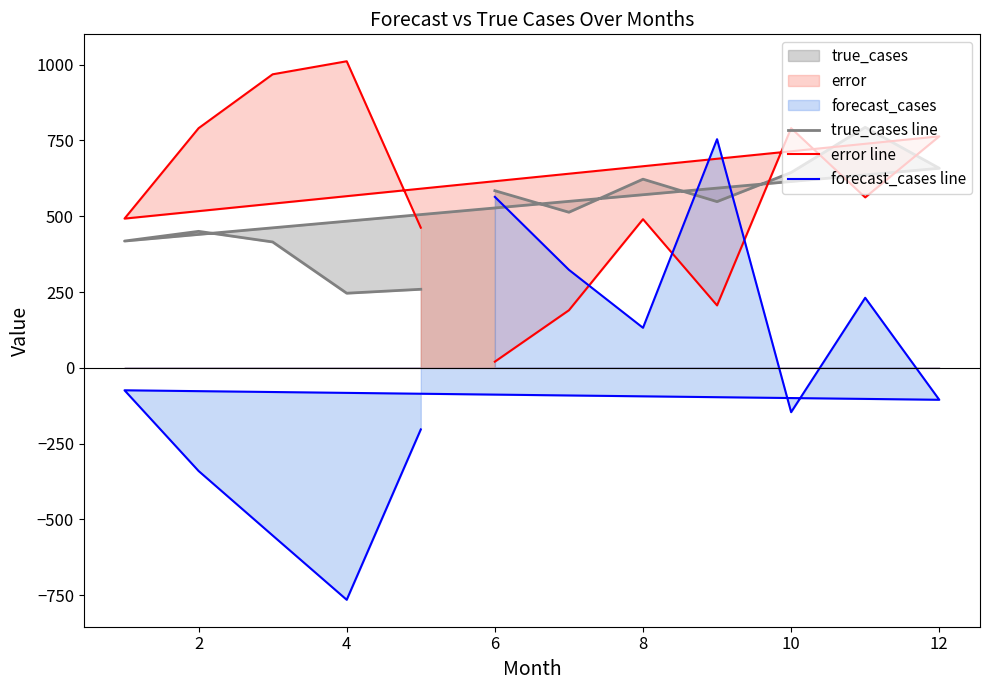

How many lines are shown in the chart?

3